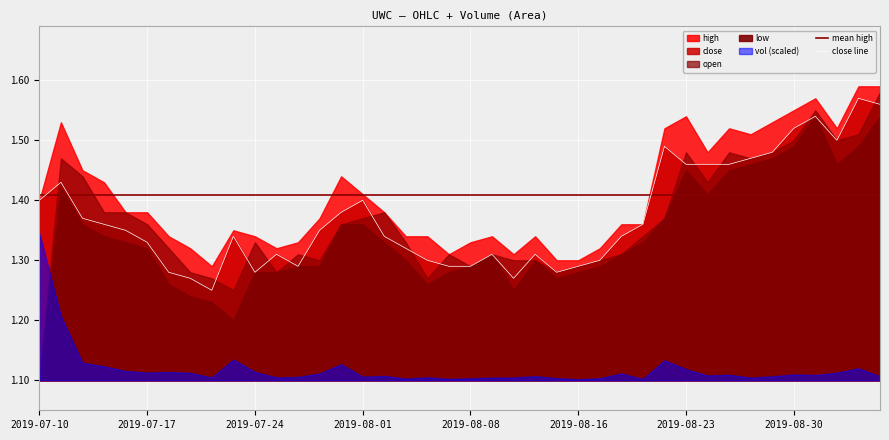

What is the sum of the high values at 2019-07-10 and 2019-08-09?

2.7